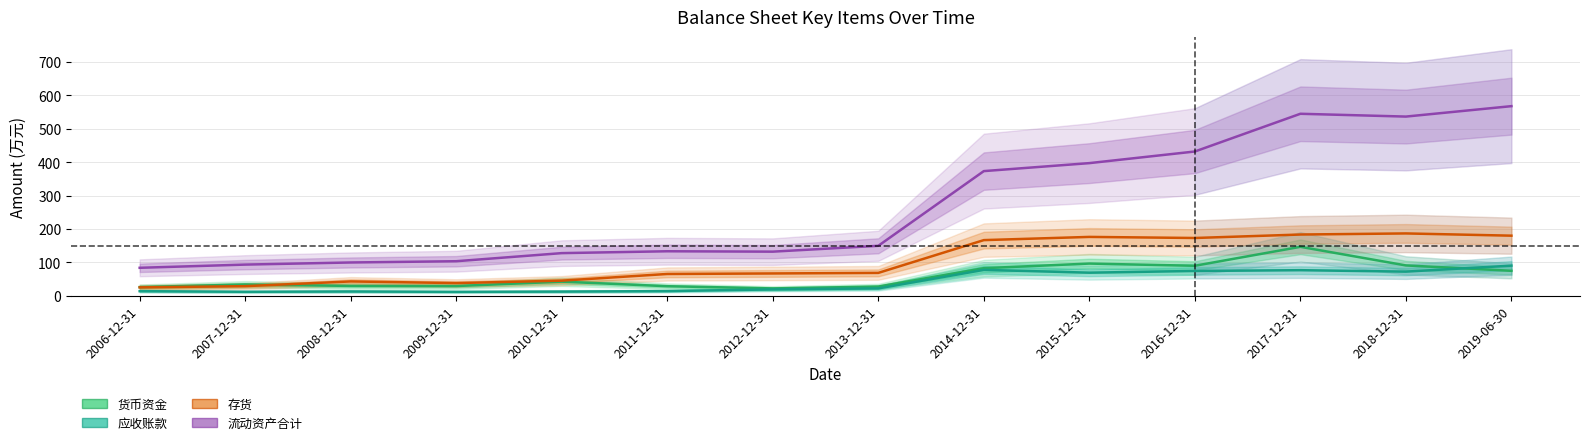

What is the difference between the highest and lowest values at 2007-12-31?

81.4